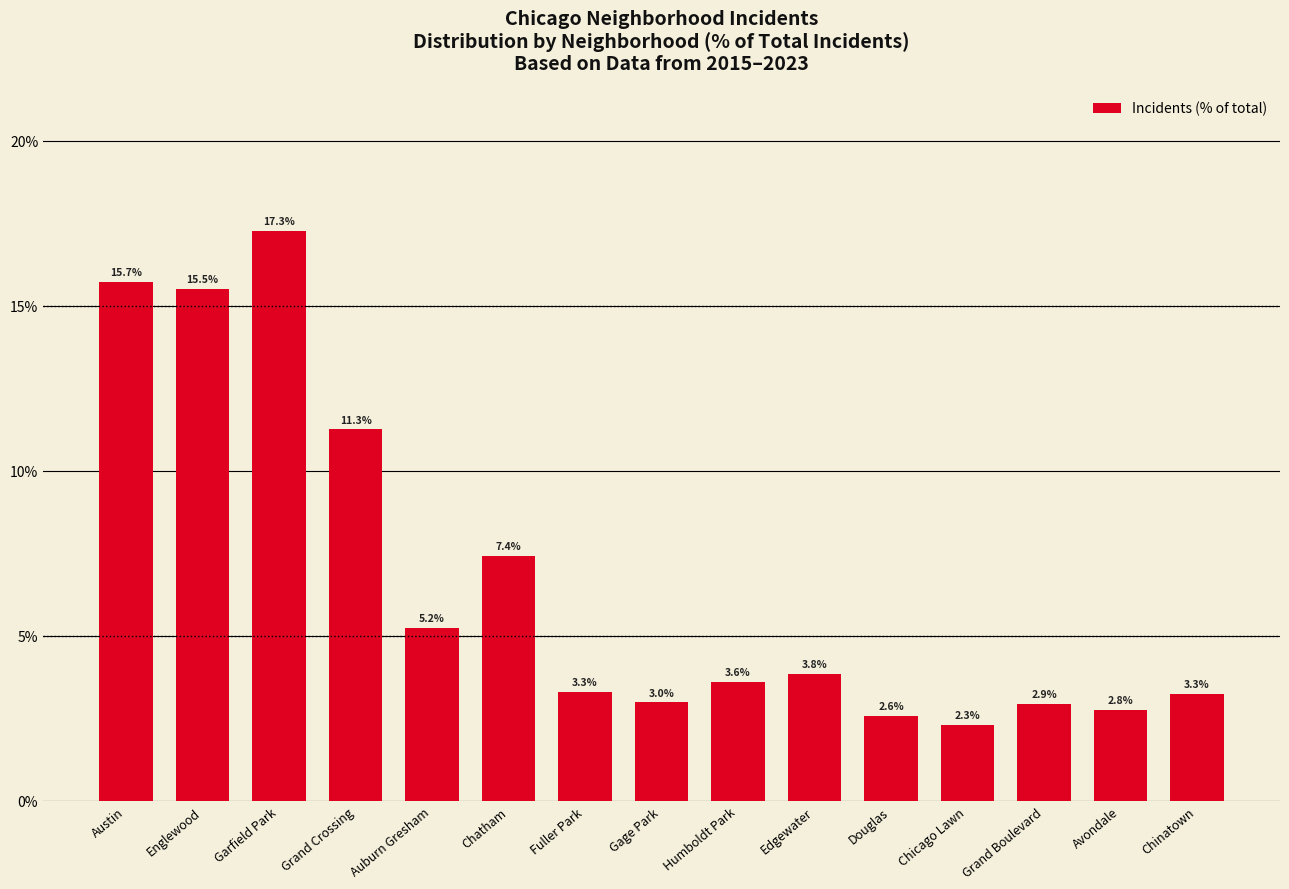

Which category has the lowest value across all series?

Chicago Lawn